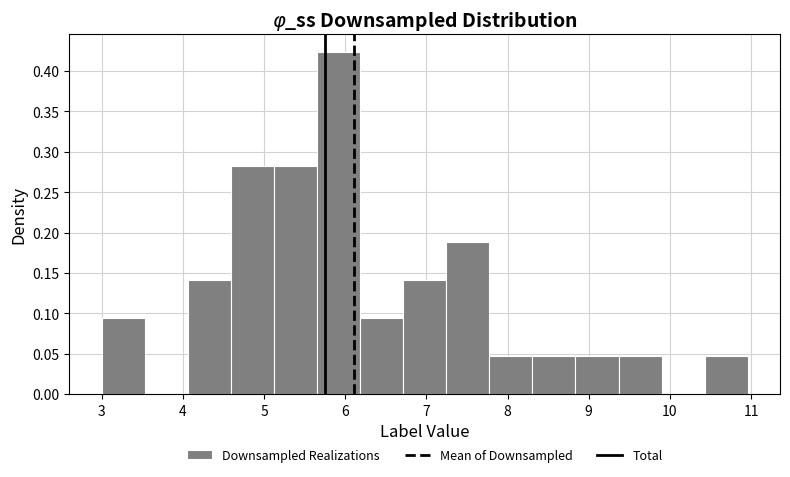

Over which range of the x-axis is the bar tallest?

5.7 to 6.2